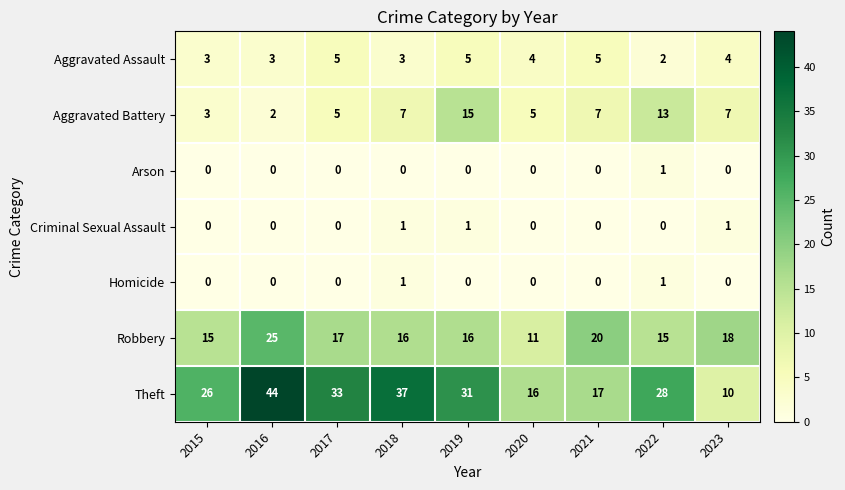

What is the difference between the second highest and minimum values in the Aggravated Assault series?

3